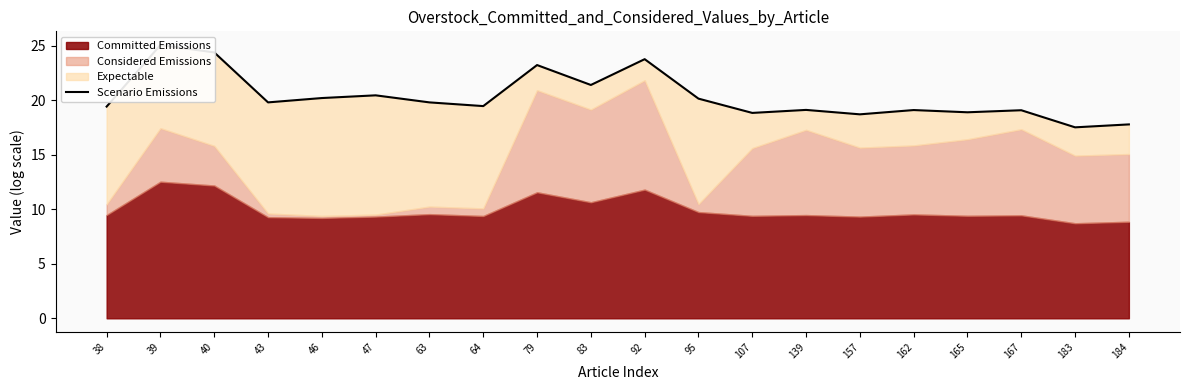

True or false: there are more than 2 points higher than both neighbors.

True